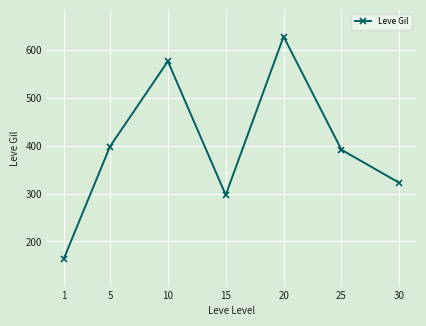

What is the smallest value displayed?

163.5